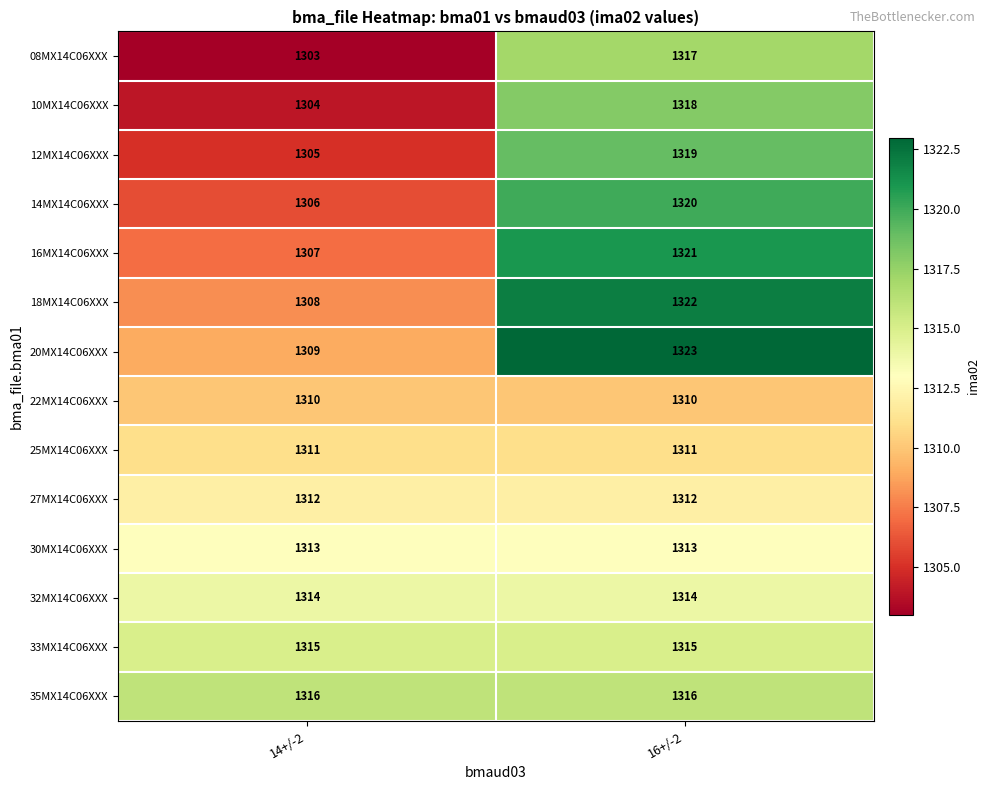

How many series are shown in this chart?

14